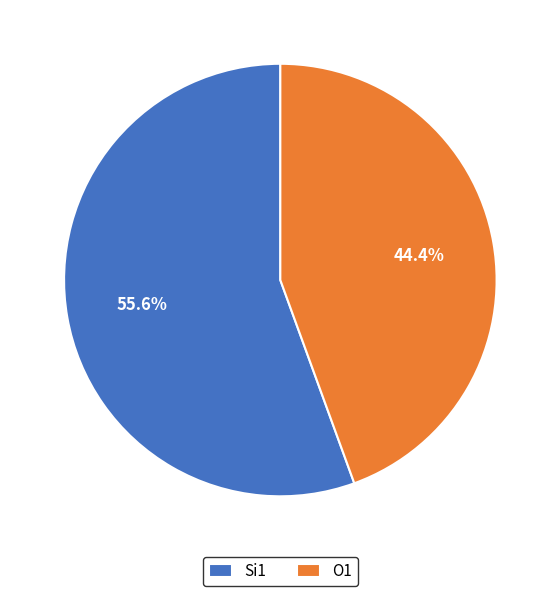

Does Si1 represent more than half of the total?

Yes